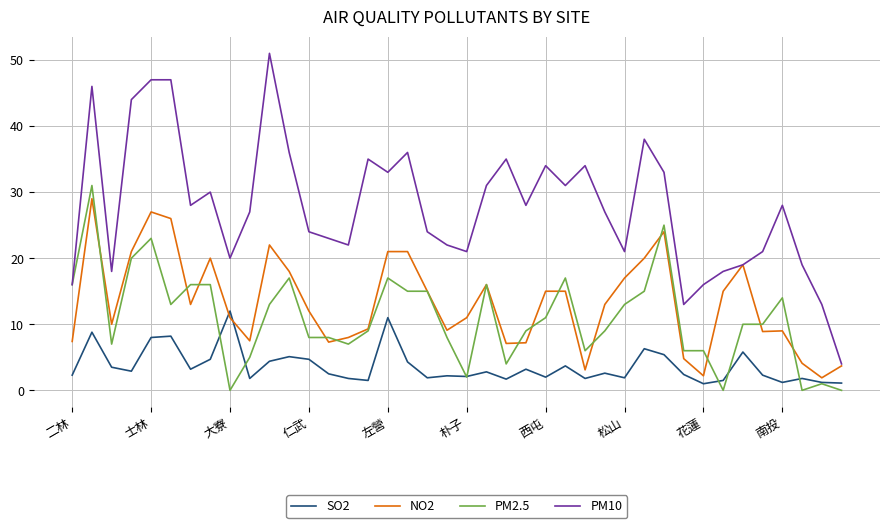

True or false: SO2 and PM10 intersect in this chart.

False